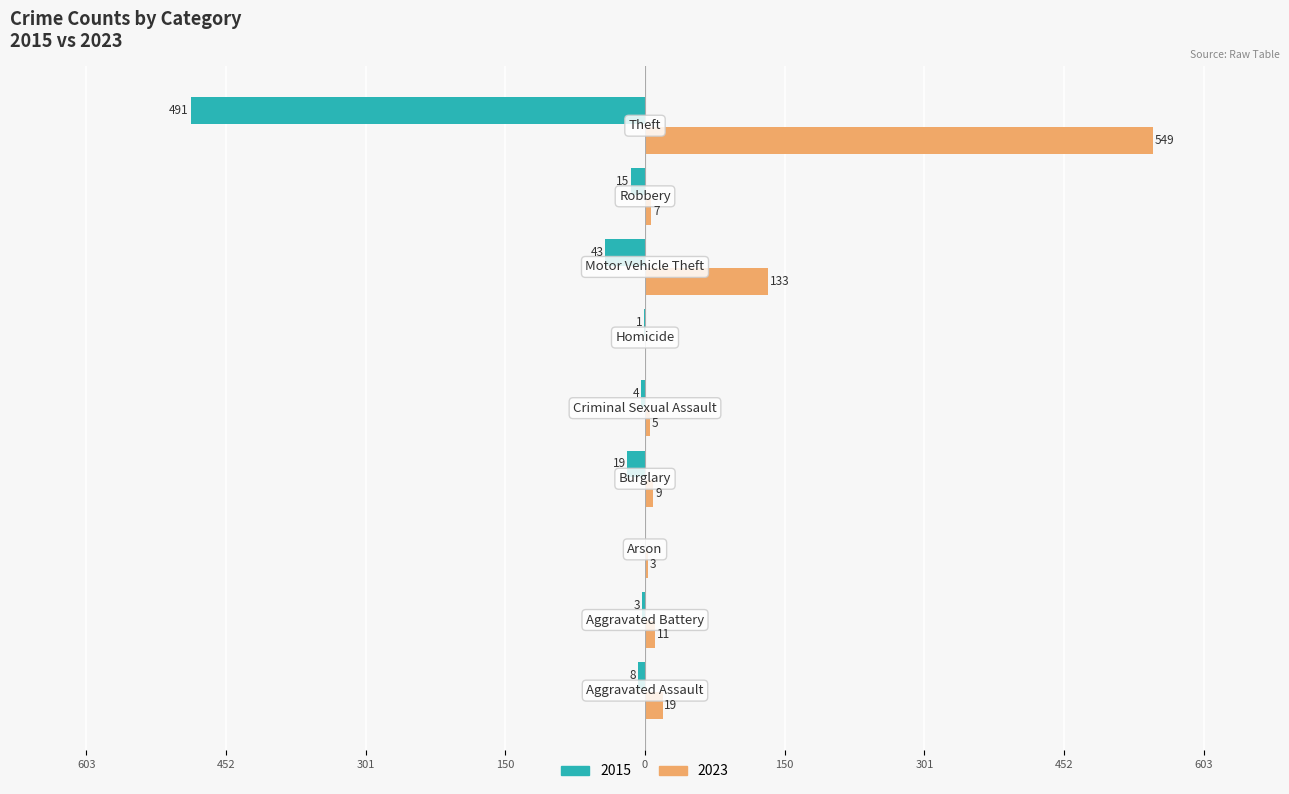

What are all the series names shown in the legend?

2015, 2023